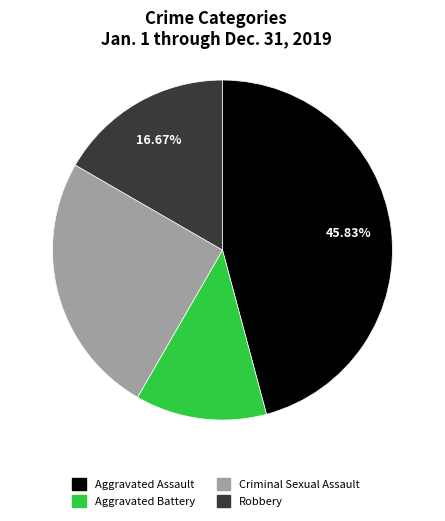

To the nearest percent, what is the average slice percentage?

25%